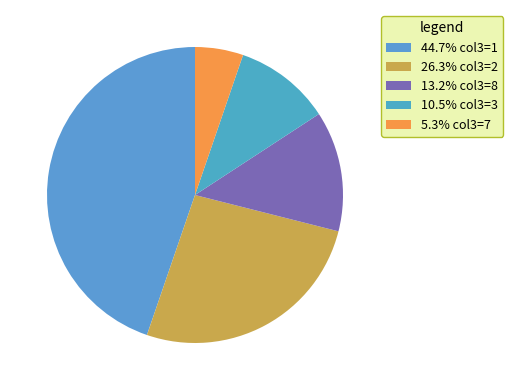

Count the number of slices in the pie.

5